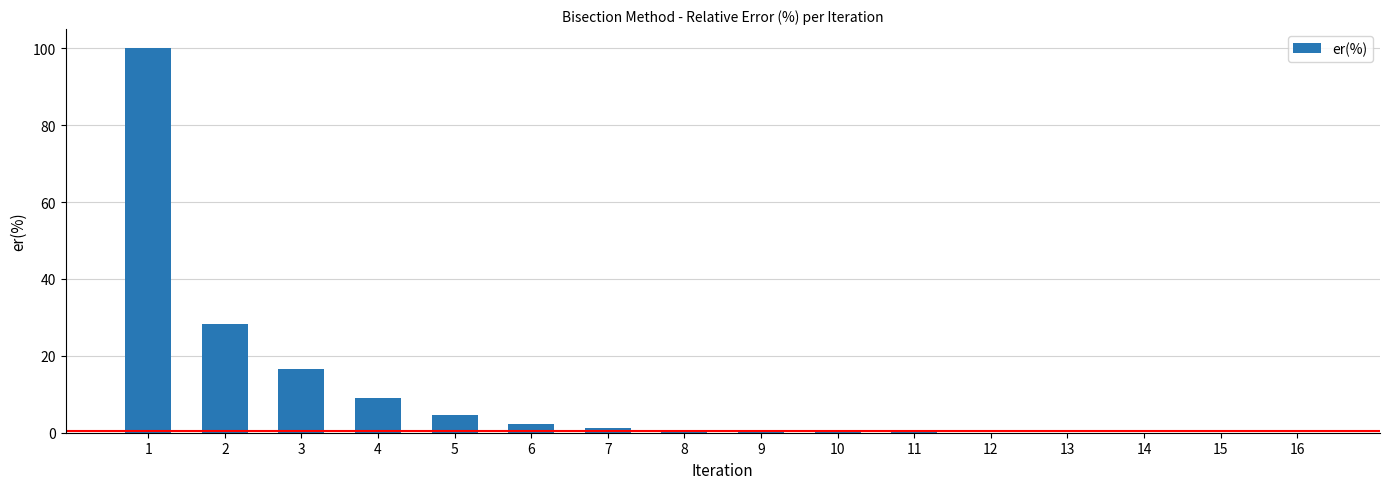

Is it true that the value at 13 is 0.0?

True